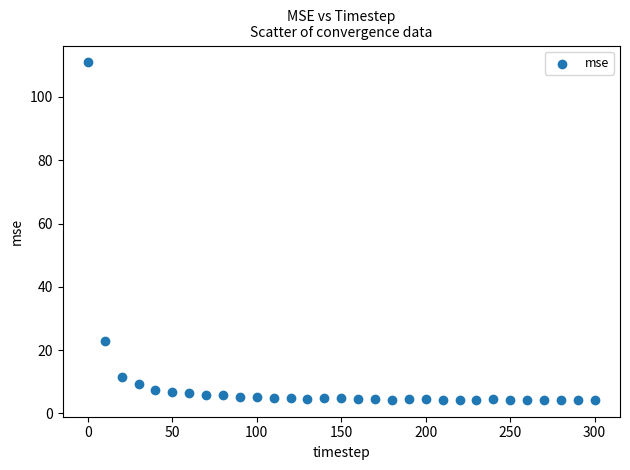

What Y value in the scatter plot is closest to 57?

22.9